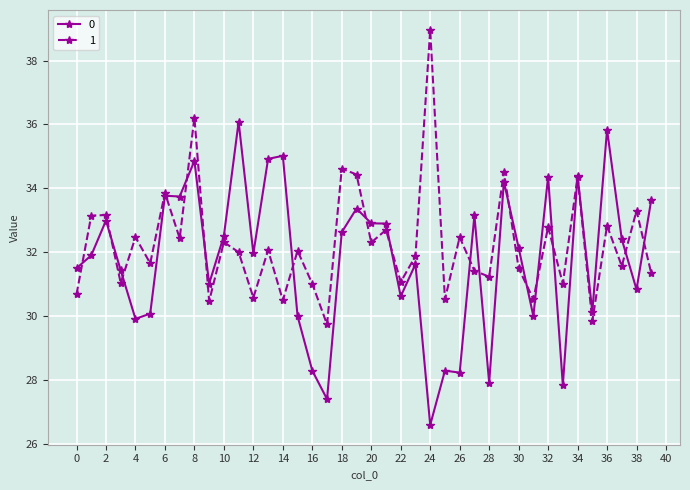

How many data points does each series have?

40